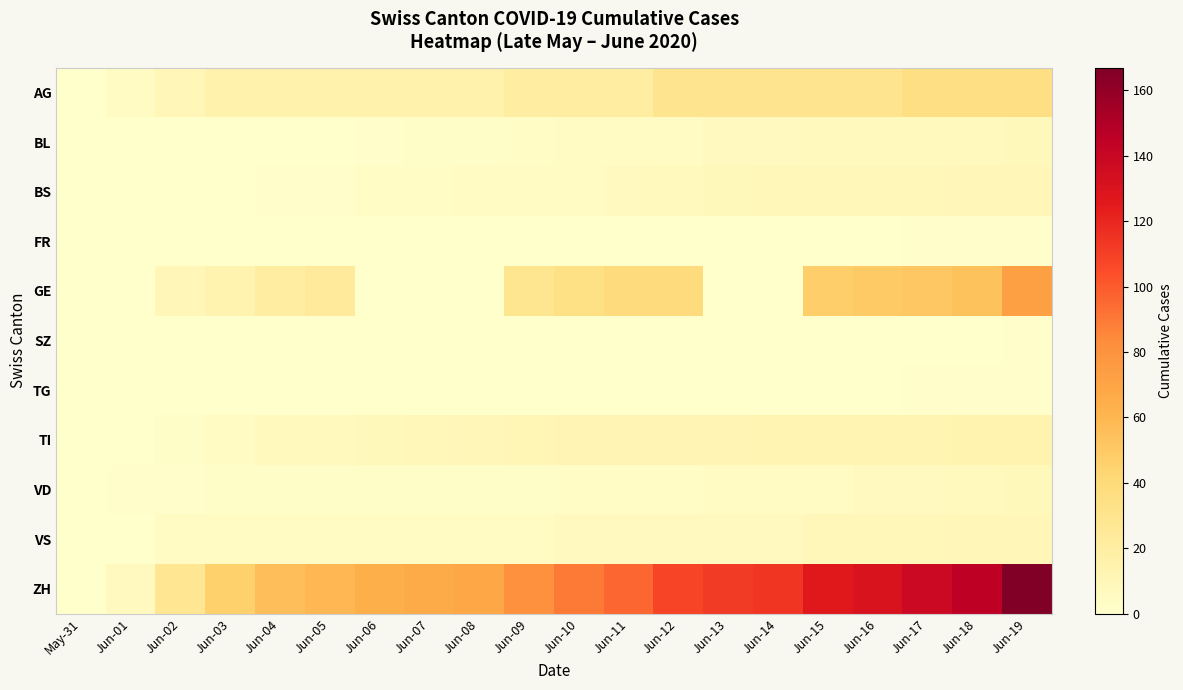

What is the total value across all series at Jun-08?

108